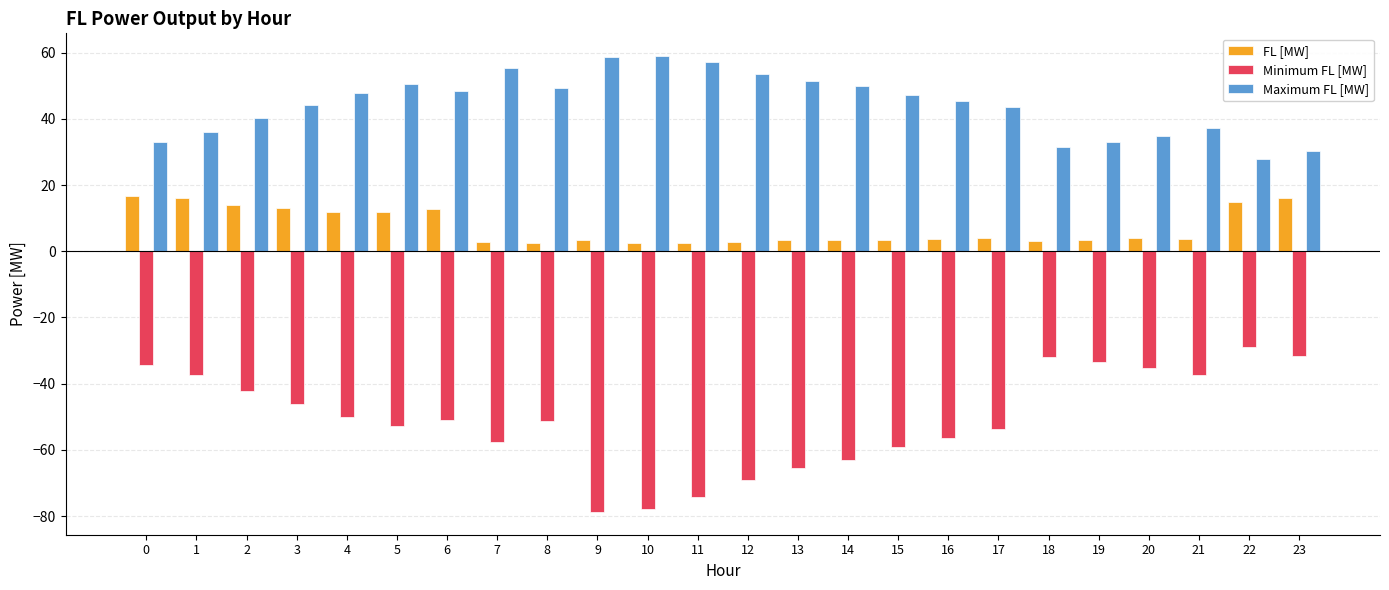

What is the sum of all FL [MW] values?

176.2